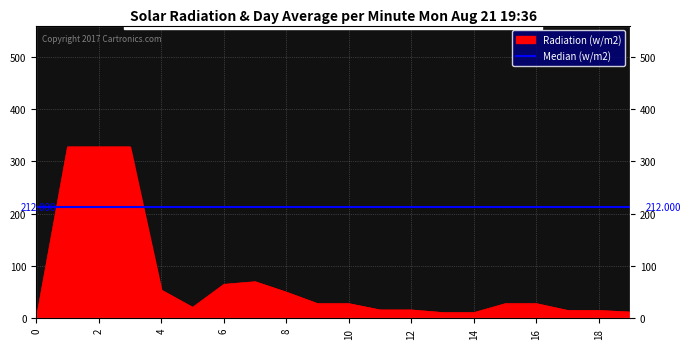

What is the approximate value at 18, to the nearest 5?

15